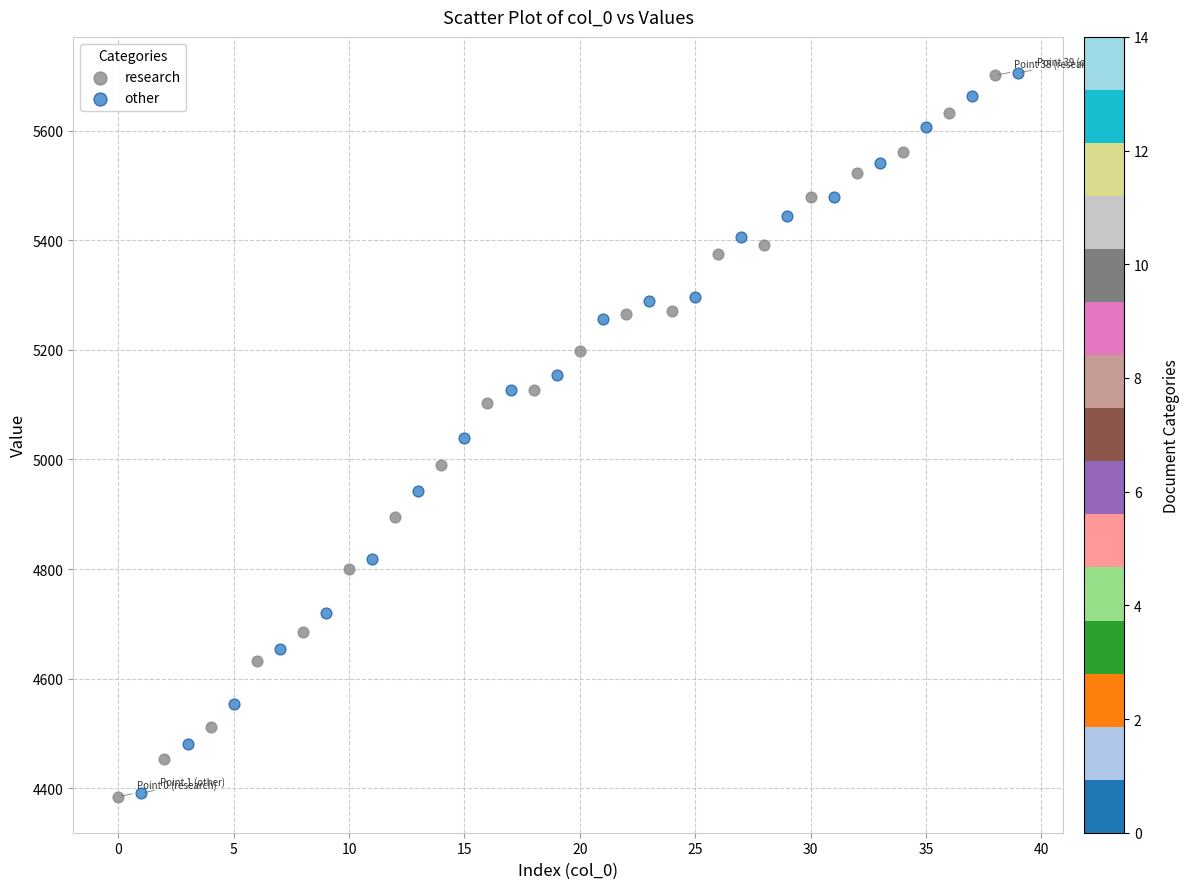

What are all the series names shown in the legend?

research, other